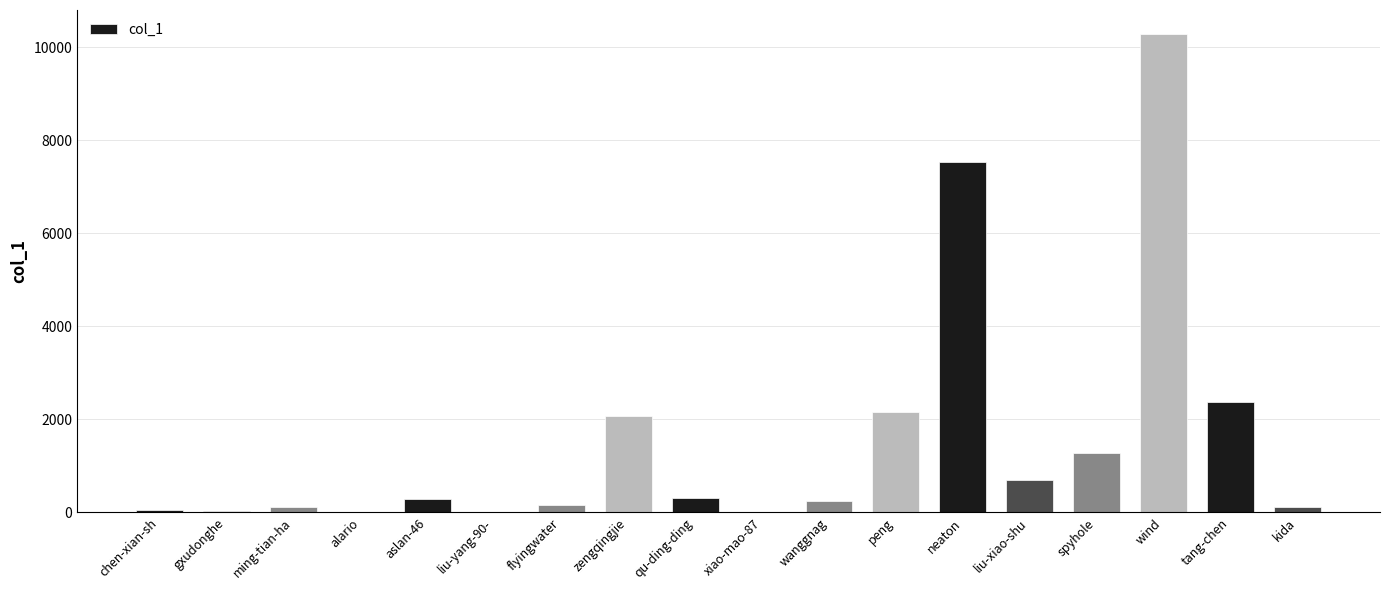

Count the number of categories in the chart.

18